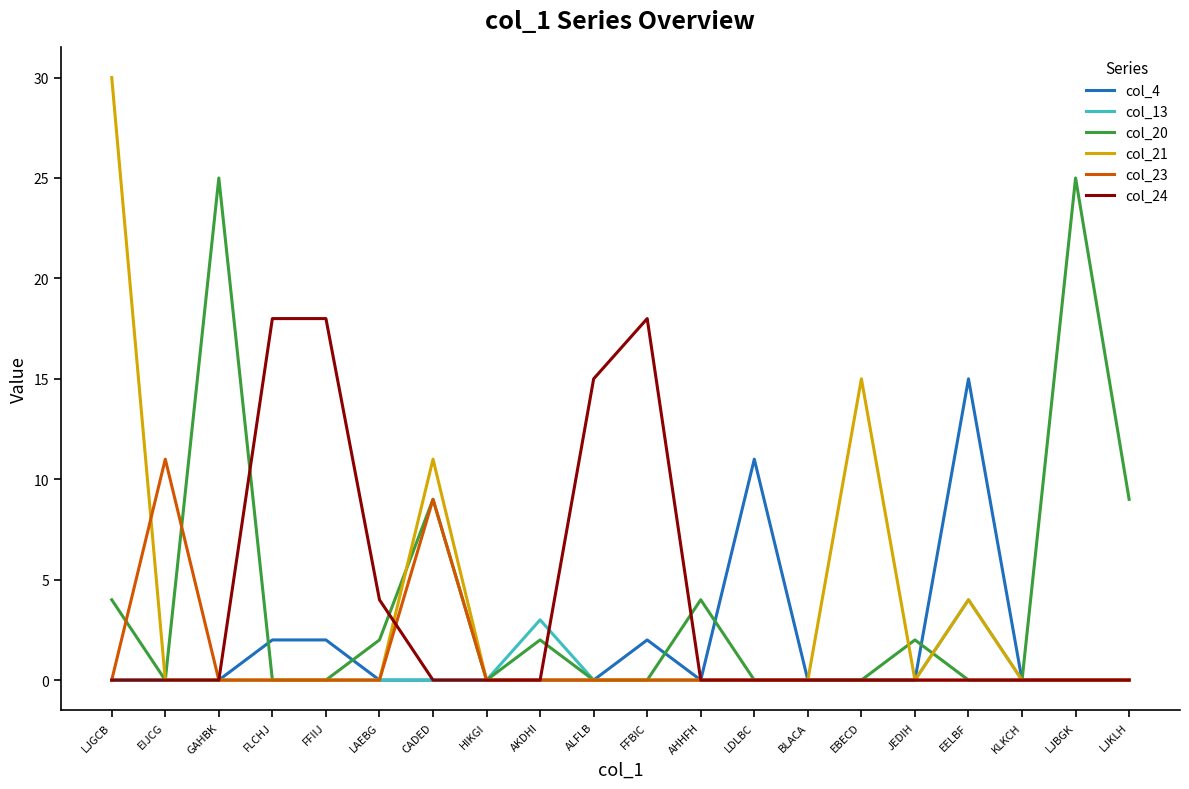

Reading left to right, list all the values displayed in this chart.

col_4: 0	0	0	2	2	0	0	0	0	0	2	0	11	0	0	0	15	0	0	0
col_13: 0	0	0	0	0	0	0	0	3	0	0	0	0	0	0	0	4	0	0	0
col_20: 4	0	25	0	0	2	9	0	2	0	0	4	0	0	0	2	0	0	25	9
col_21: 30	0	0	0	0	0	11	0	0	0	0	0	0	0	15	0	4	0	0	0
col_23: 0	11	0	0	0	0	9	0	0	0	0	0	0	0	0	0	0	0	0	0
col_24: 0	0	0	18	18	4	0	0	0	15	18	0	0	0	0	0	0	0	0	0